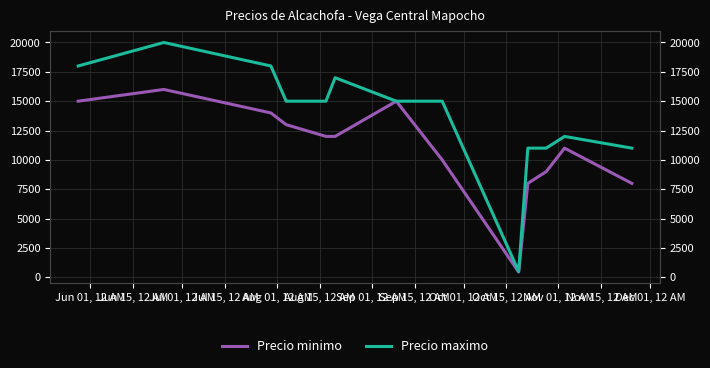

At which label does Precio minimo reach its peak?

Jun 15, 12 AM